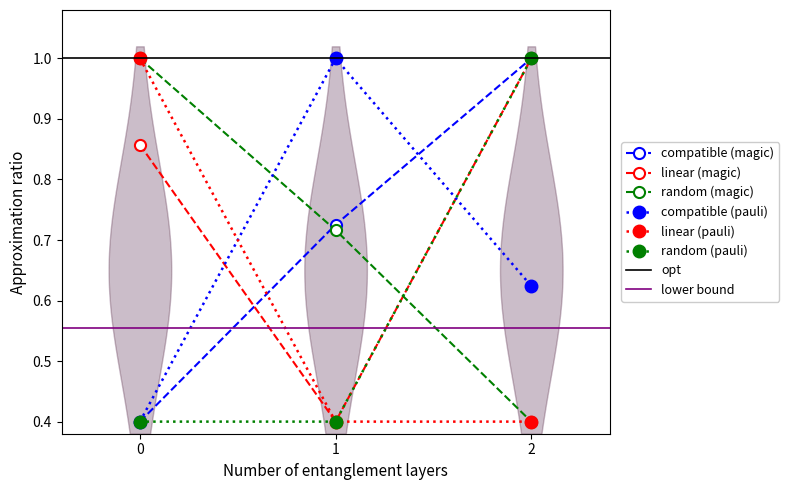

The col_1 series shows 0.4 at 1. True or false?

True